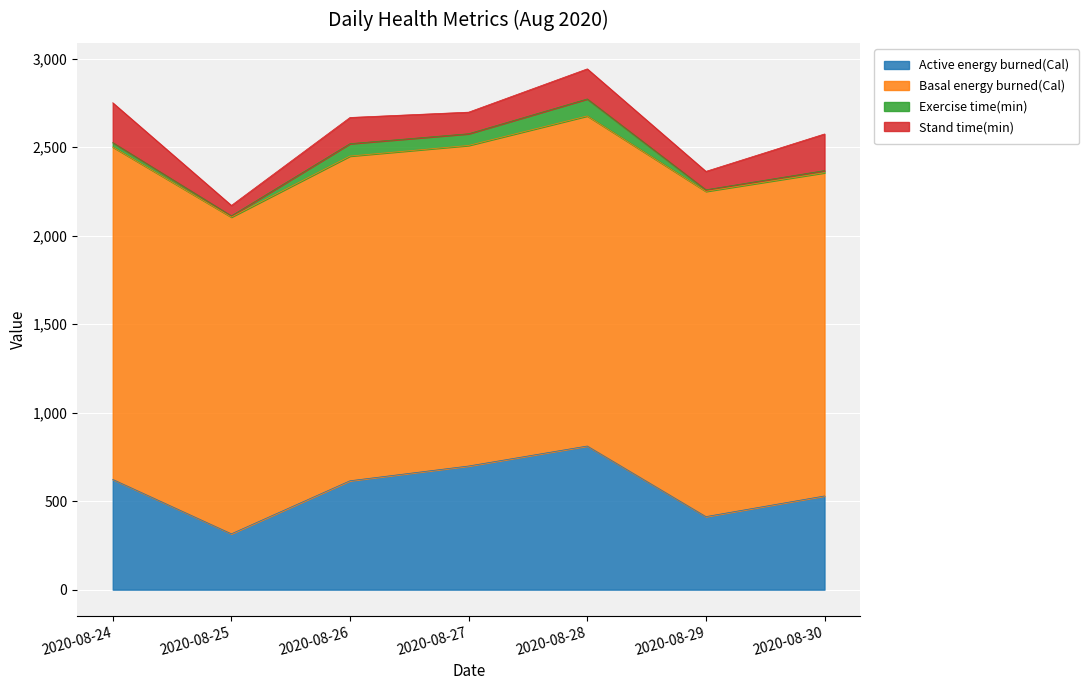

How many data points does each series have?

7